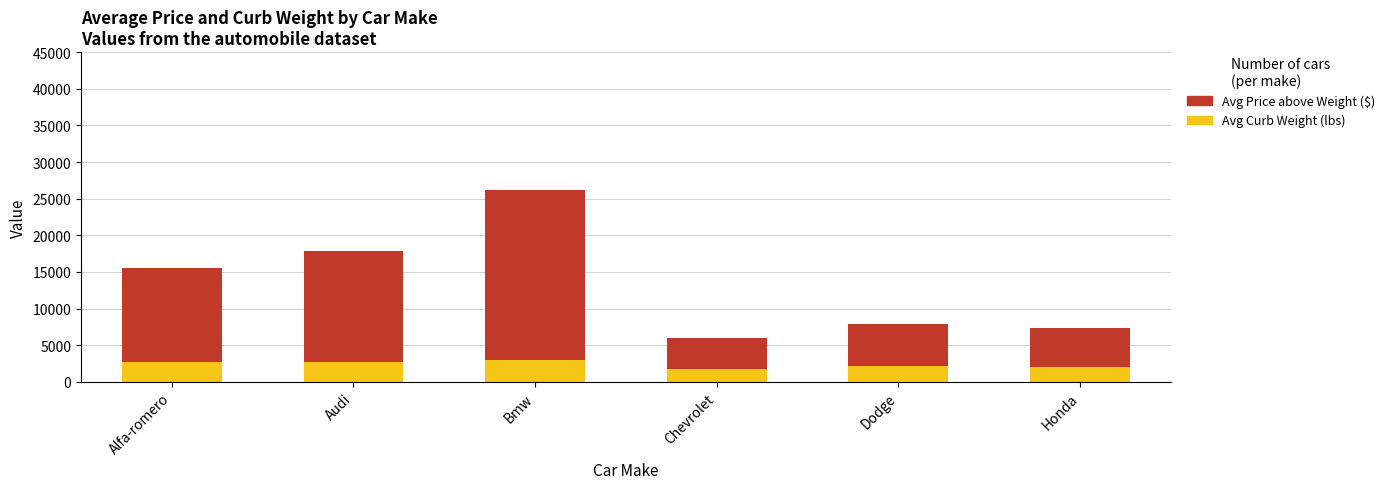

What is the total value across all series at Audi?

17859.2